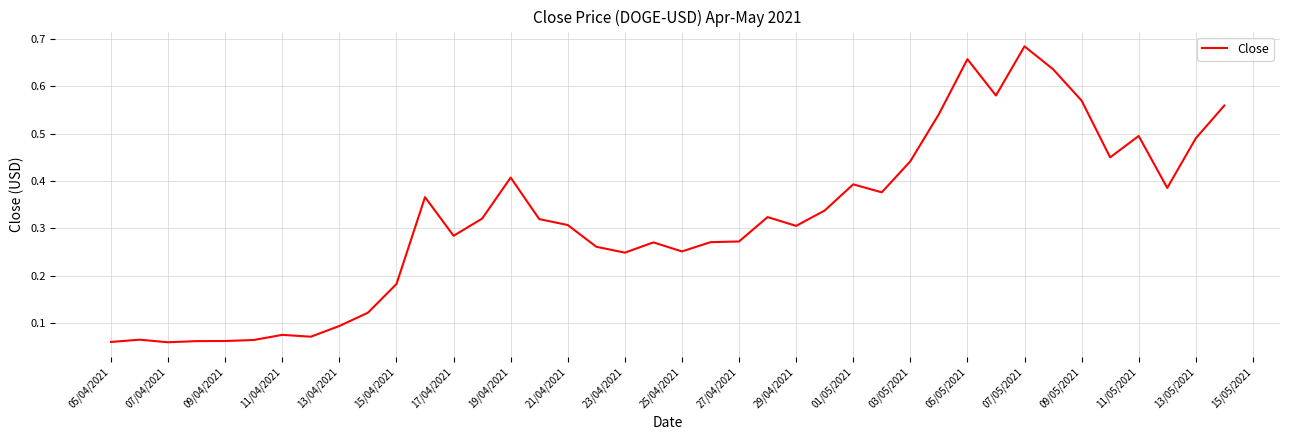

What is the difference between the maximum and minimum values?

0.6